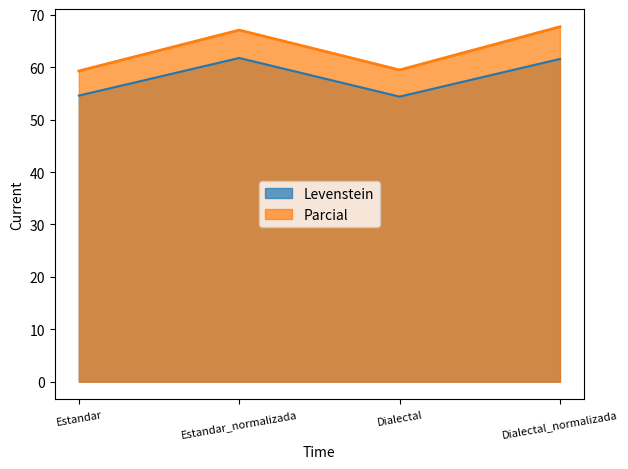

What is the minimum value for Levenstein?

54.4